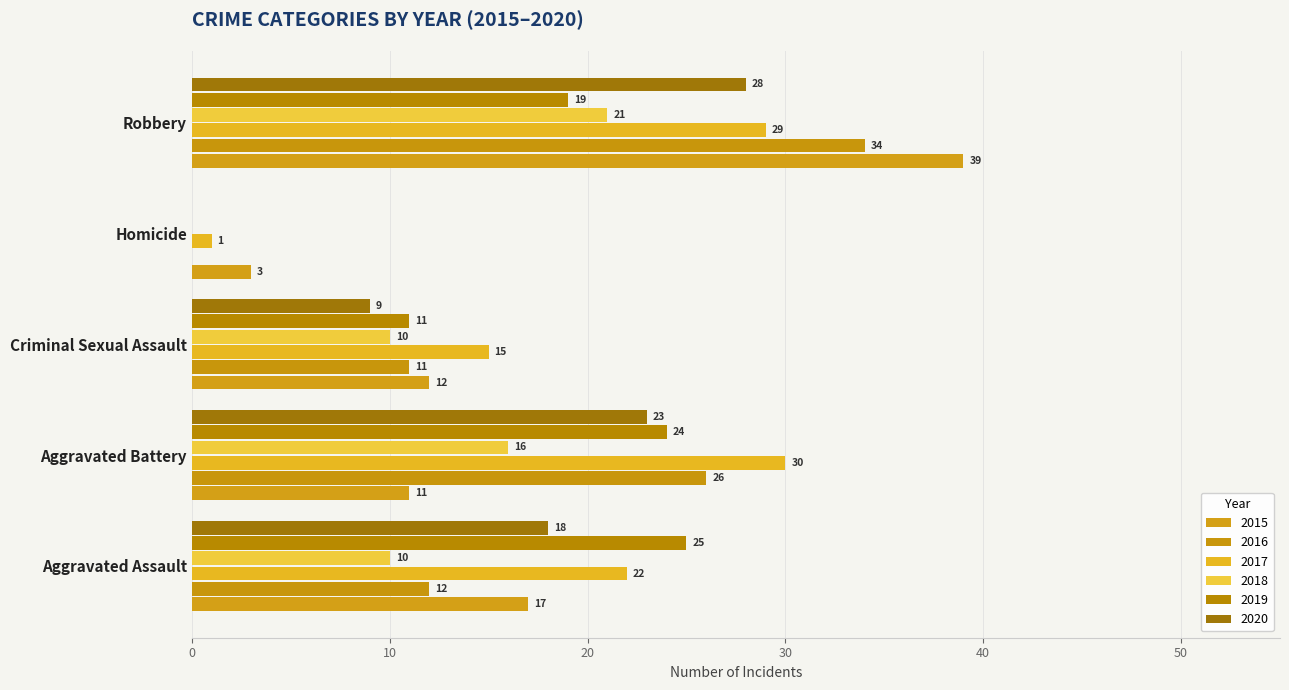

What is the sum of all 2015 values?

82